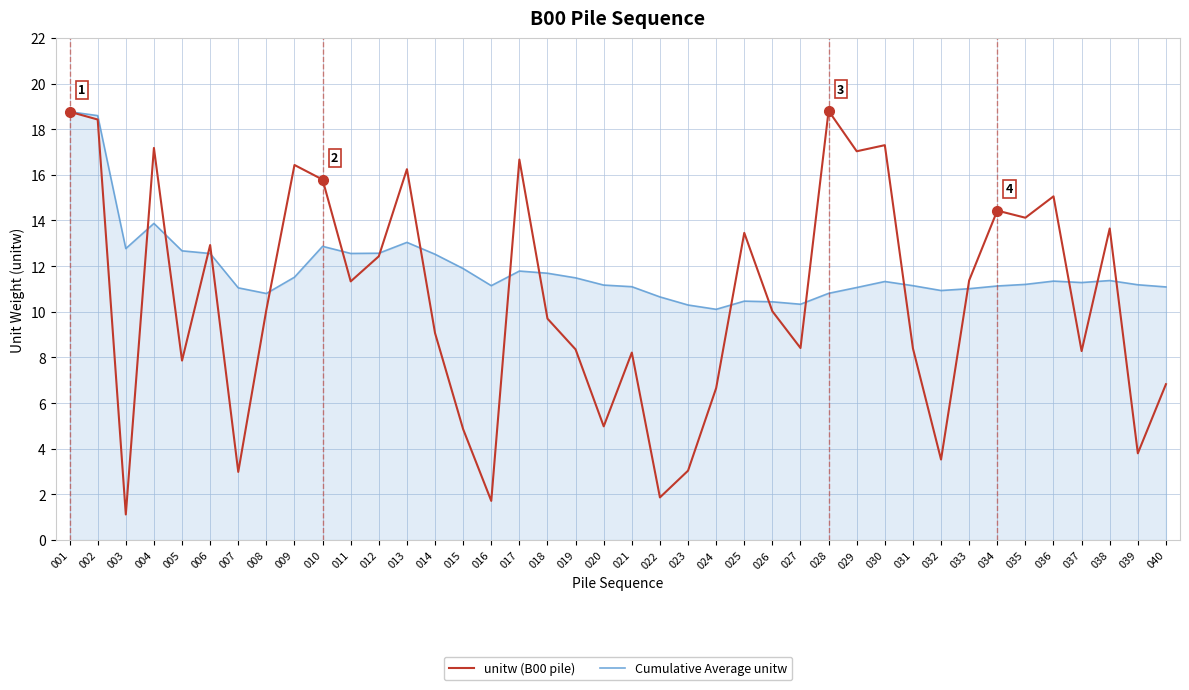

True or false: unitw (B00 pile) and Cumulative Average unitw cross at least once.

True